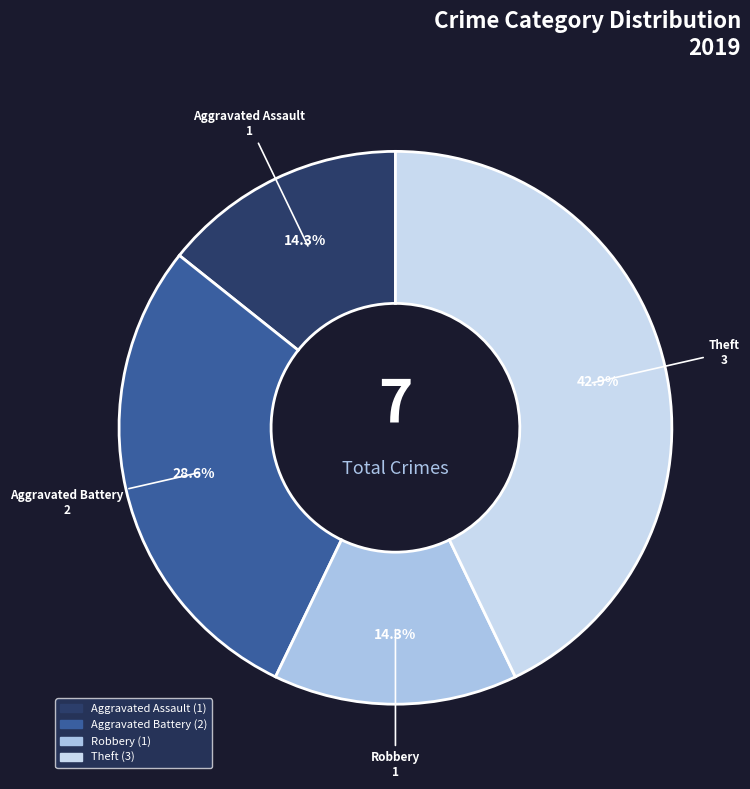

To the nearest percent, what is the average slice percentage?

25%